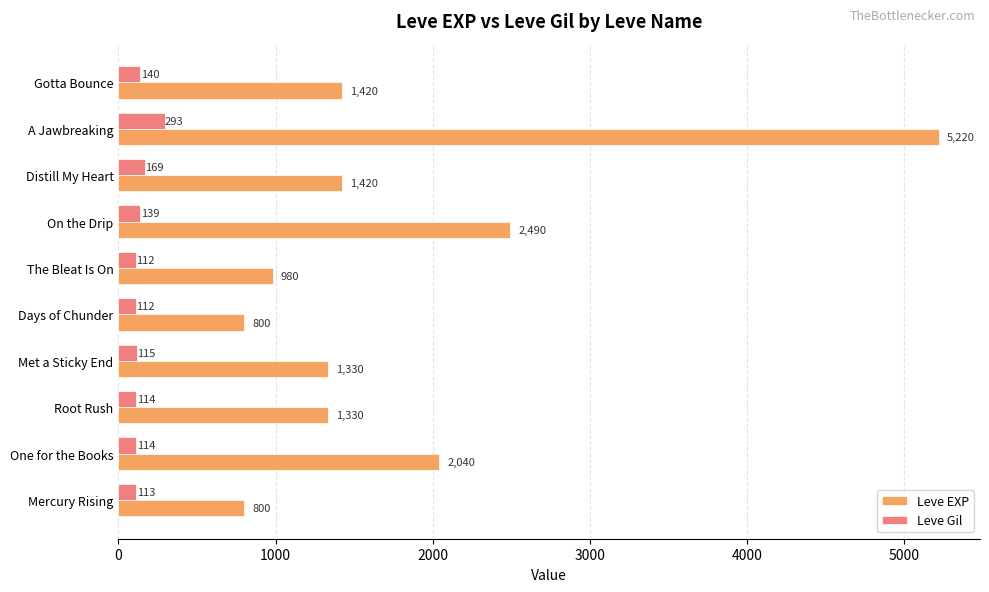

What is the greatest value displayed?

5220